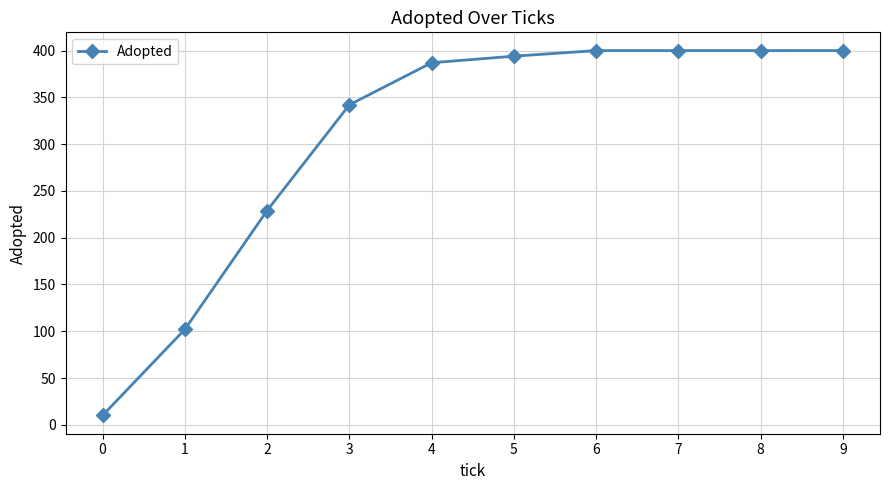

At which label is the value closest to 205?

2